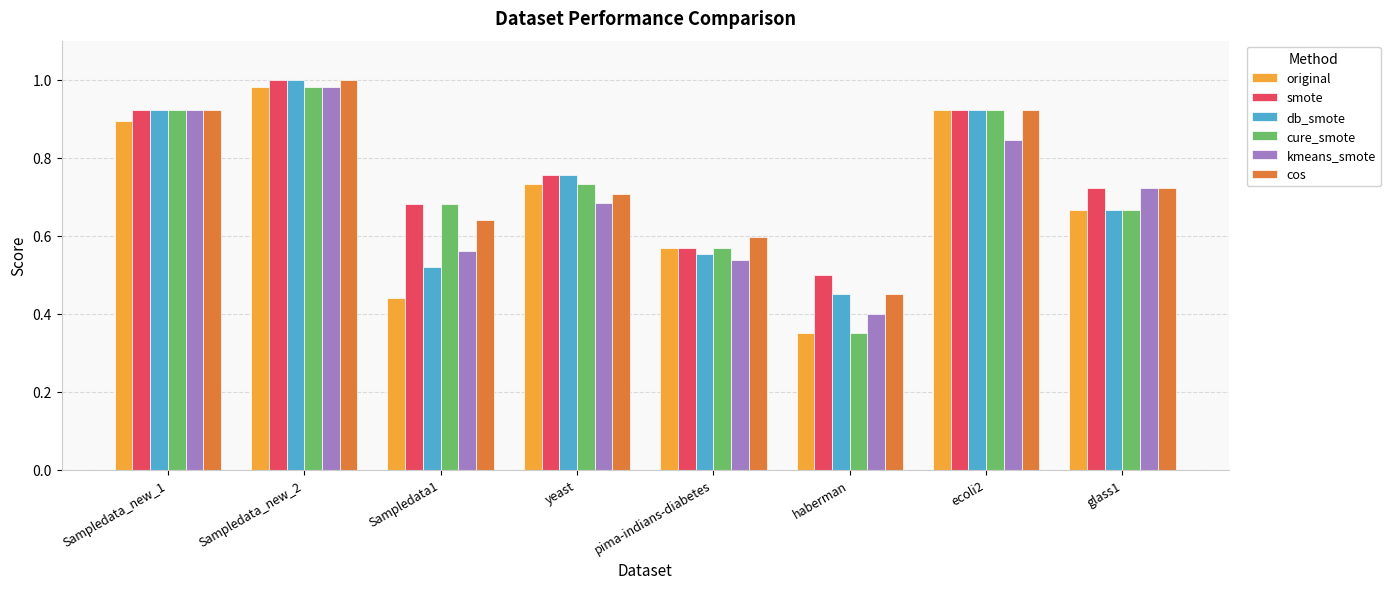

What are all the series names shown in the legend?

original, smote, db_smote, cure_smote, kmeans_smote, cos